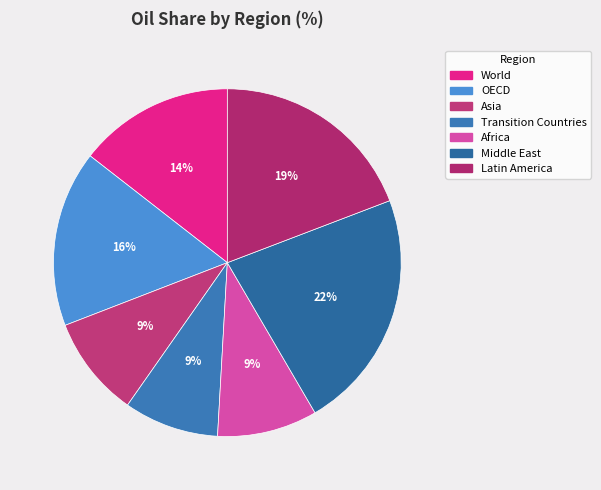

Approximately how many times larger is the value at Africa compared to Asia?

1.0